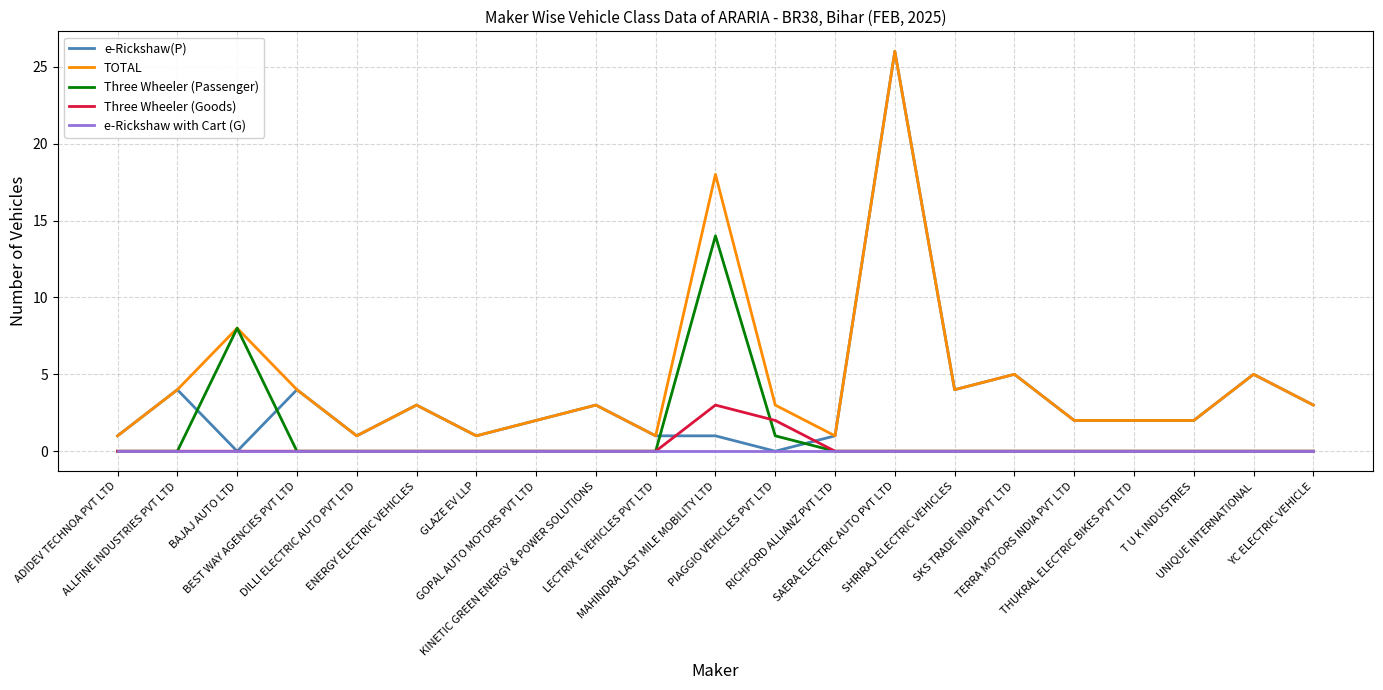

True or false: e-Rickshaw(P) and Three Wheeler (Passenger) intersect in this chart.

True